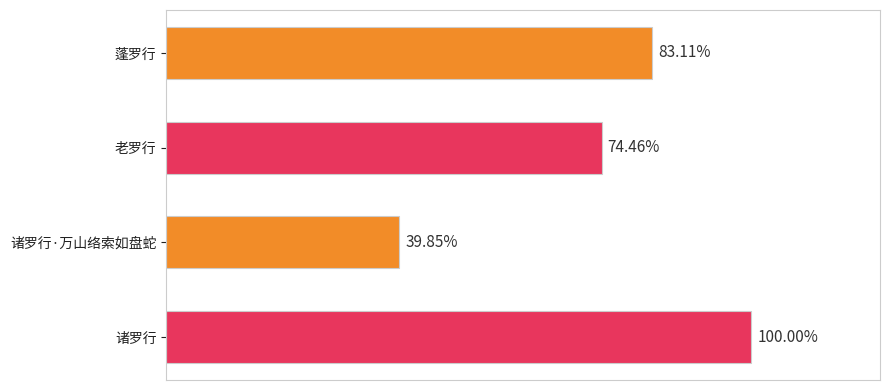

Does the chart contain any negative values?

No